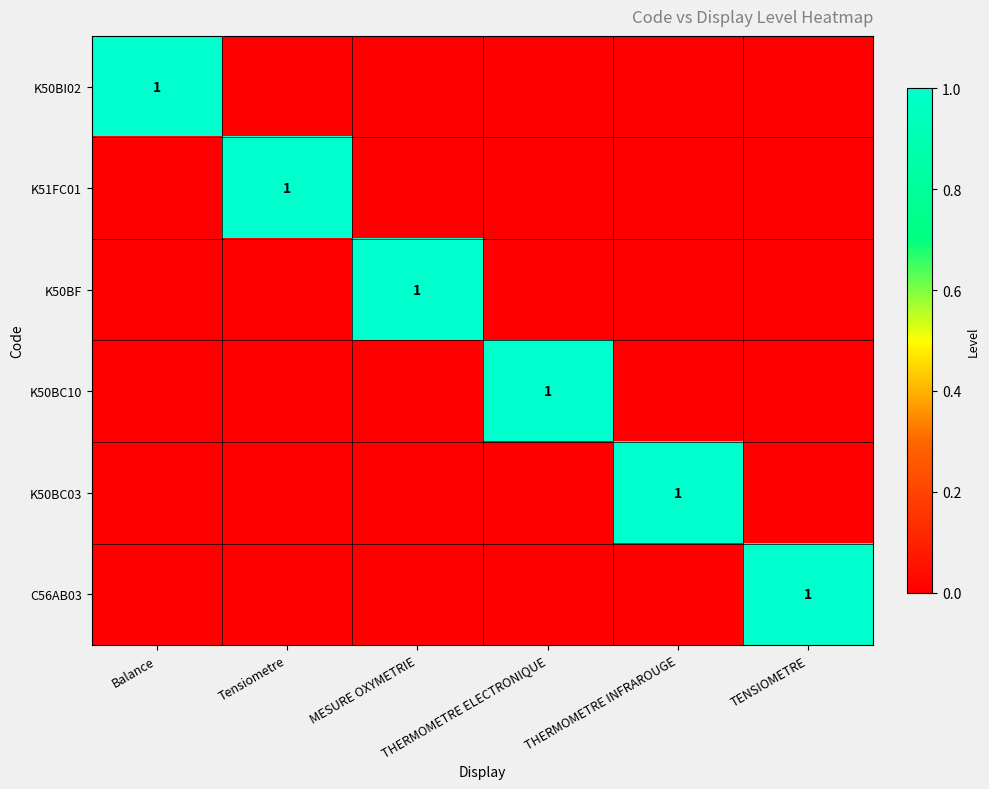

Is it true that C56AB03 equals 1 at TENSIOMETRE?

False